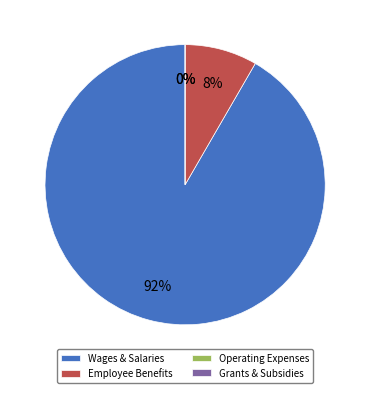

True or false: cj=2 accounts for 1% of the total.

False